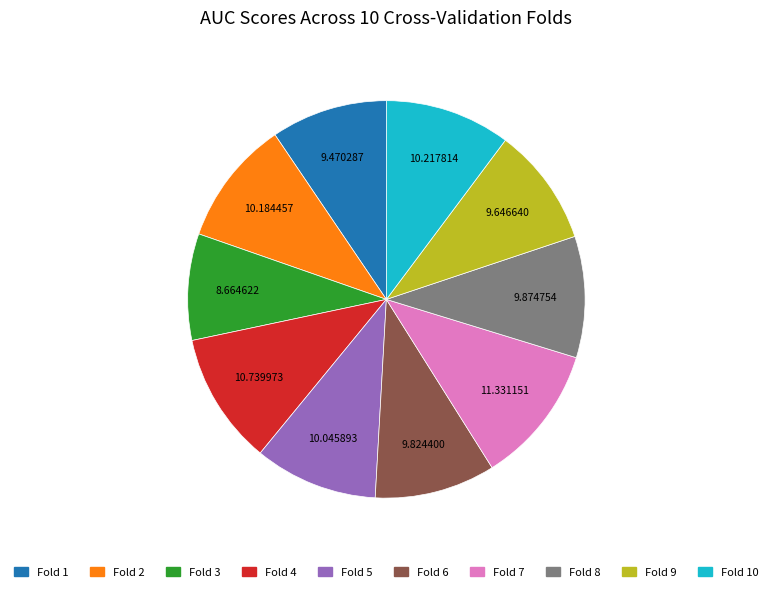

Is there any slice that represents more than half of the pie?

No